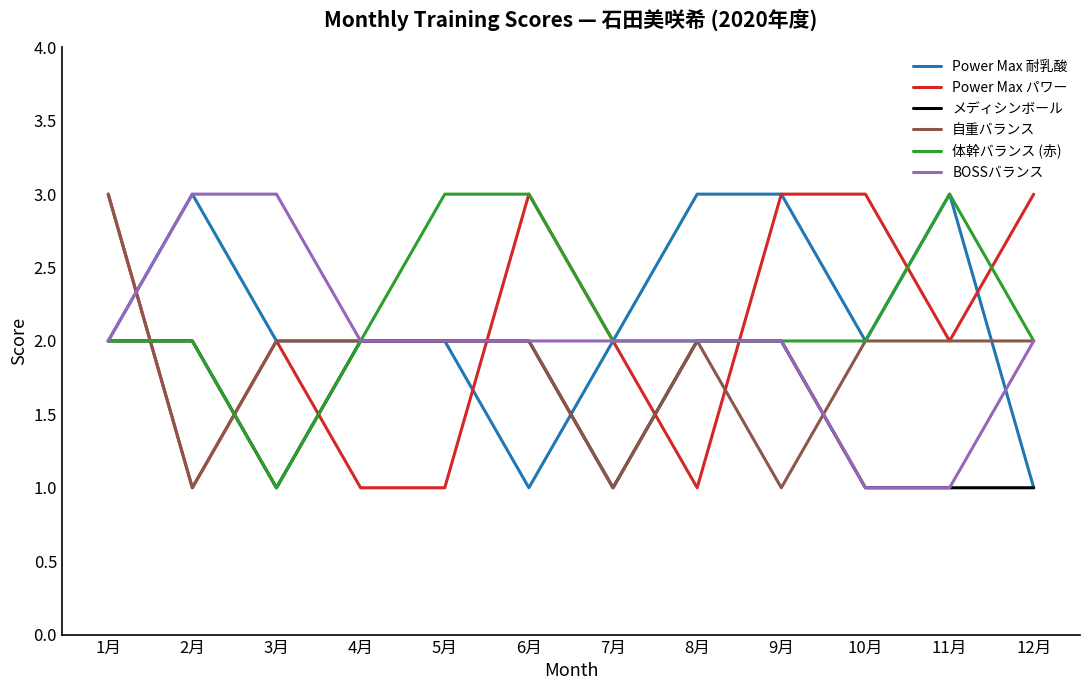

Which series ends up on top after the final intersection of メディシンボール and Power Max パワー?

Power Max パワー